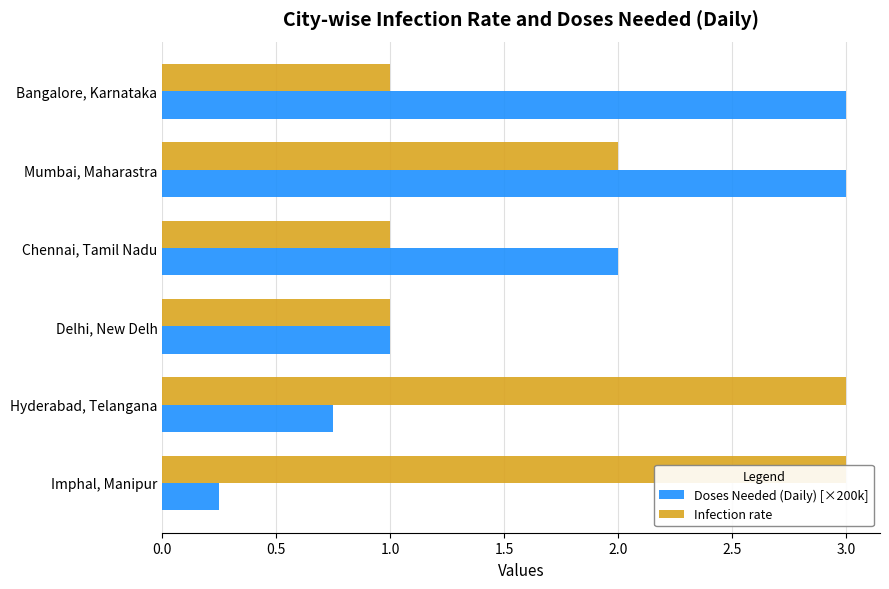

Rank the series by their maximum value, from highest to lowest.

Doses Needed (Daily) [×200k], Infection rate